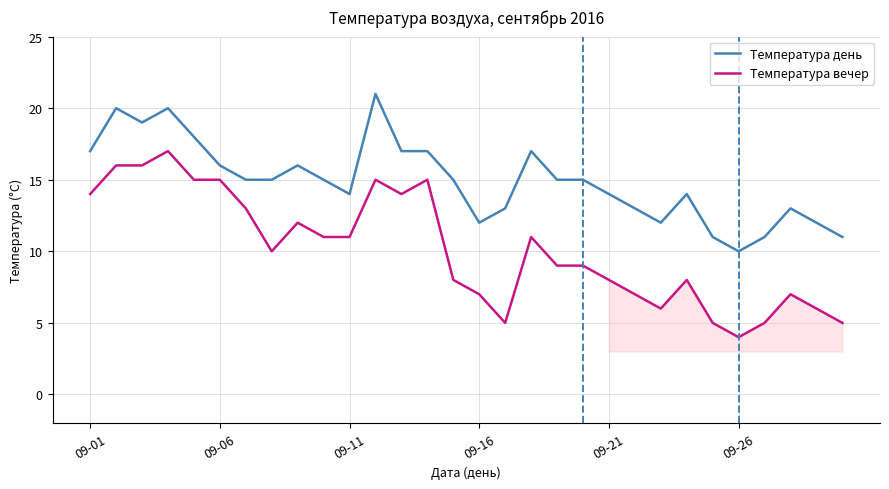

What is the lowest value of the Температура вечер series?

4